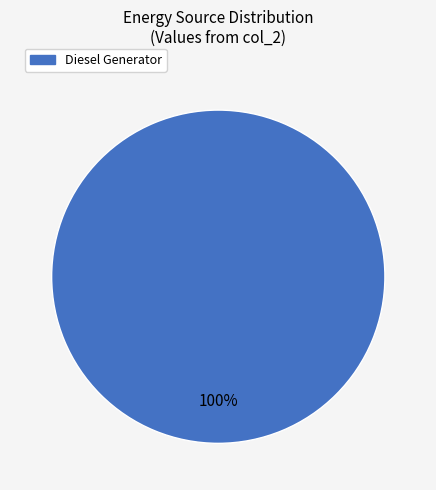

How many slices are in this pie chart?

1